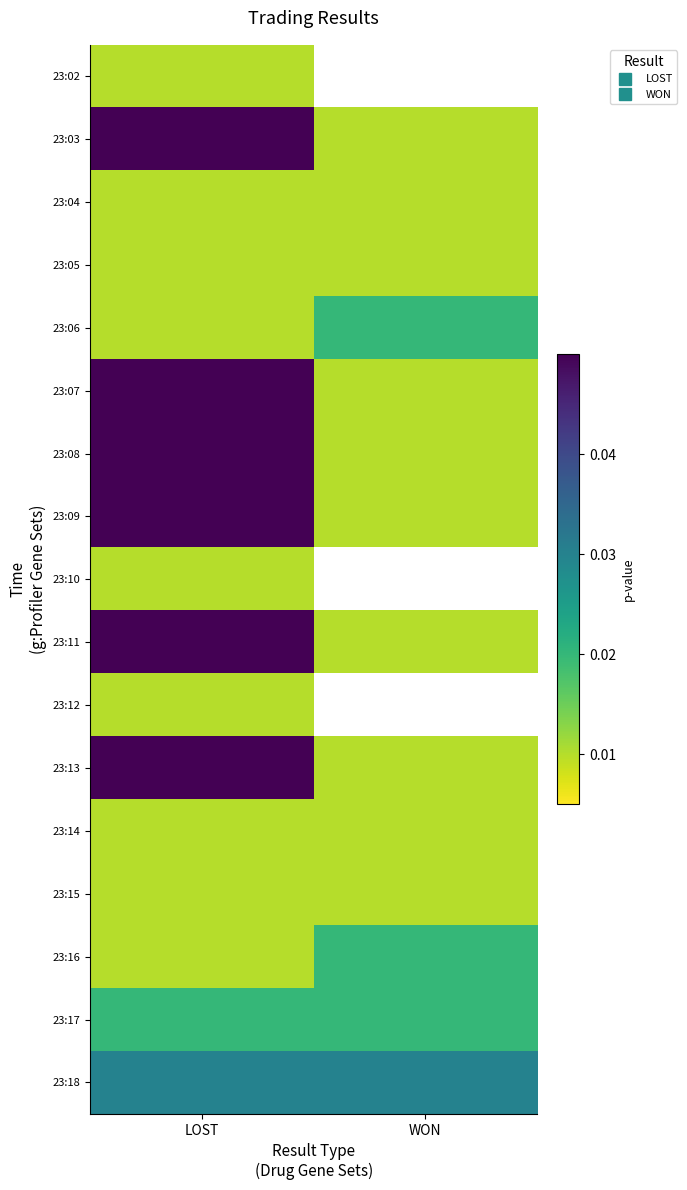

The 23:05 series shows 0.0 at WON. True or false?

False